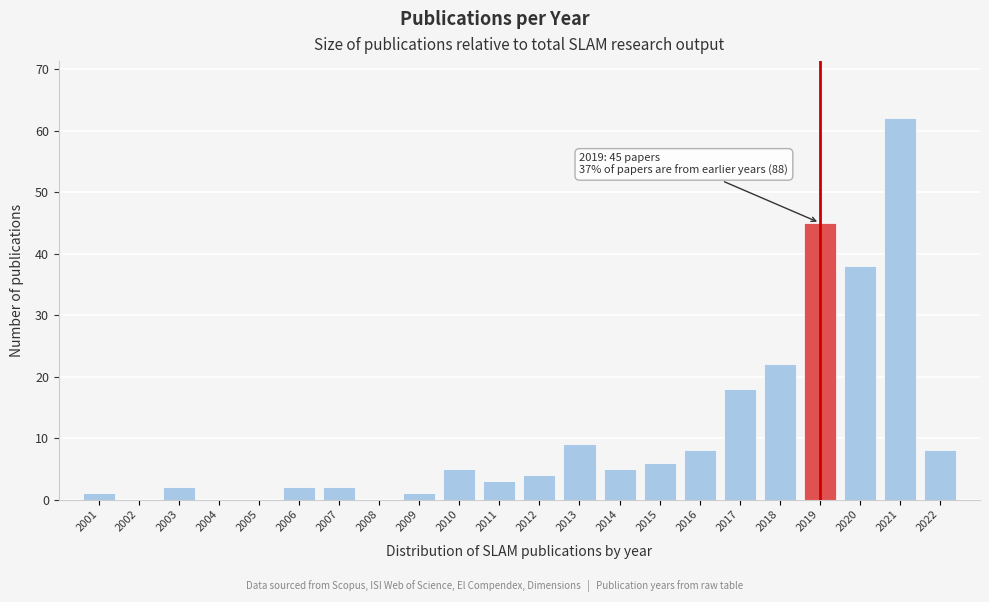

Reading right to left, list all the values displayed in this chart.

2022=8	2021=62	2020=38	2019=45	2018=22	2017=18	2016=8	2015=6	2014=5	2013=9	2012=4	2011=3	2010=5	2009=1	2008=0	2007=2	2006=2	2005=0	2004=0	2003=2	2002=0	2001=1